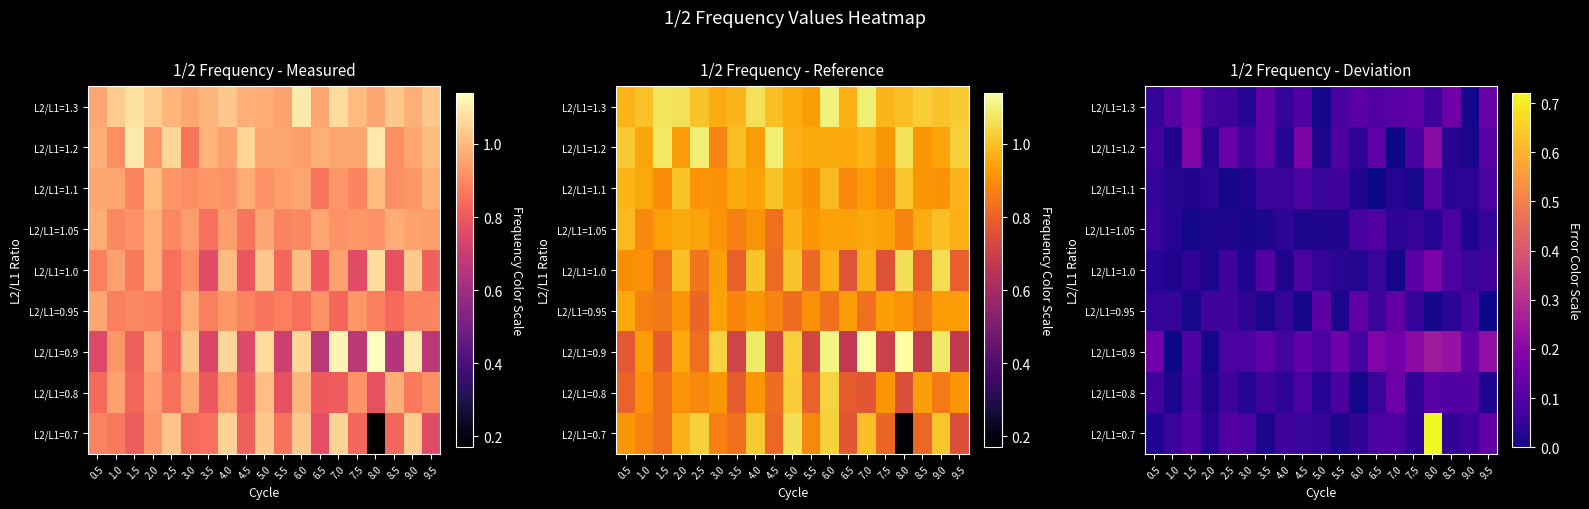

Reading right to left, list all the values displayed in this chart.

row_0: 0.1	0.1	0.0	0.7	0.0	0.1	0.1	0.0	0.0	0.1	0.1	0.1	0.0	0.1	0.1	0.0	0.1	0.1	0.0
row_1: 0.0	0.1	0.1	0.1	0.0	0.2	0.1	0.0	0.1	0.0	0.1	0.0	0.1	0.0	0.1	0.0	0.1	0.0	0.1
row_2: 0.2	0.1	0.2	0.2	0.2	0.2	0.2	0.1	0.2	0.1	0.1	0.1	0.1	0.1	0.1	0.0	0.1	0.0	0.2
row_3: 0.0	0.1	0.0	0.0	0.1	0.1	0.1	0.1	0.0	0.1	0.0	0.0	0.0	0.0	0.1	0.1	0.0	0.1	0.0
row_4: 0.1	0.1	0.1	0.2	0.1	0.0	0.1	0.0	0.0	0.1	0.1	0.0	0.1	0.0	0.1	0.0	0.0	0.0	0.0
row_5: 0.1	0.0	0.1	0.0	0.1	0.0	0.1	0.1	0.0	0.0	0.0	0.0	0.0	0.0	0.0	0.0	0.0	0.0	0.1
row_6: 0.1	0.0	0.0	0.1	0.0	0.0	0.0	0.0	0.1	0.1	0.1	0.1	0.1	0.0	0.0	0.0	0.0	0.0	0.0
row_7: 0.1	0.0	0.0	0.2	0.1	0.0	0.1	0.0	0.1	0.0	0.2	0.0	0.1	0.1	0.1	0.0	0.2	0.0	0.1
row_8: 0.1	0.0	0.2	0.1	0.1	0.1	0.1	0.1	0.1	0.0	0.1	0.1	0.1	0.0	0.1	0.1	0.2	0.1	0.0